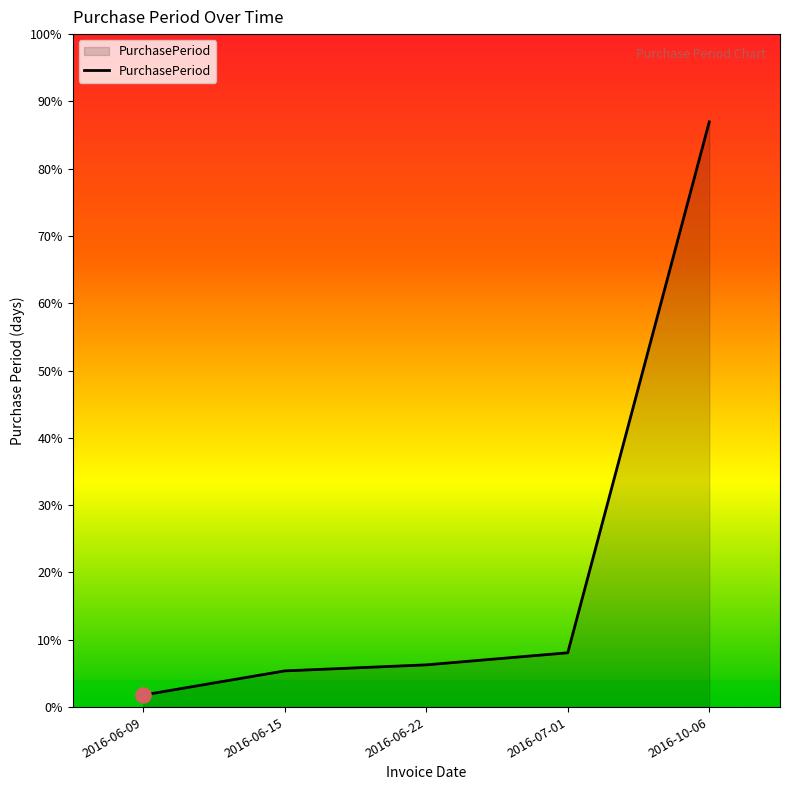

What is the ratio of the value at 2016-06-09 to the value at 2016-06-22?

0.3